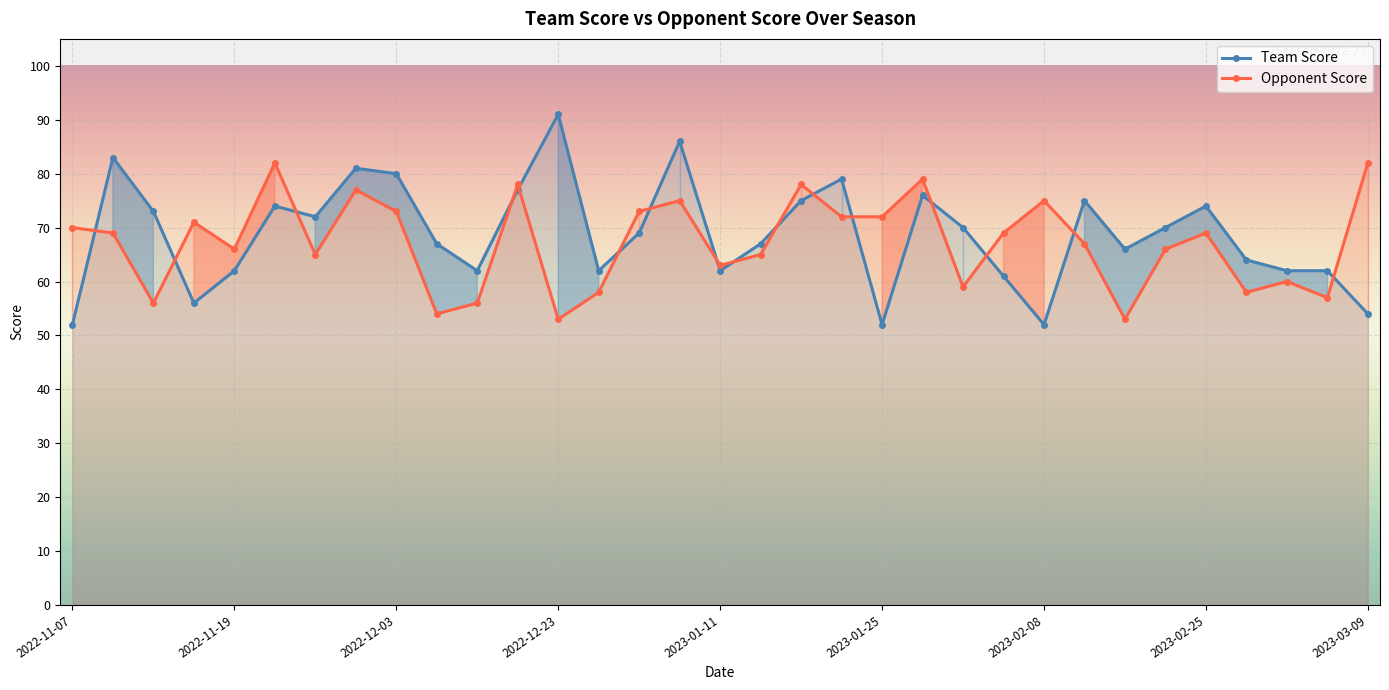

Is it true that Opponent Score equals 58 at 29?

True